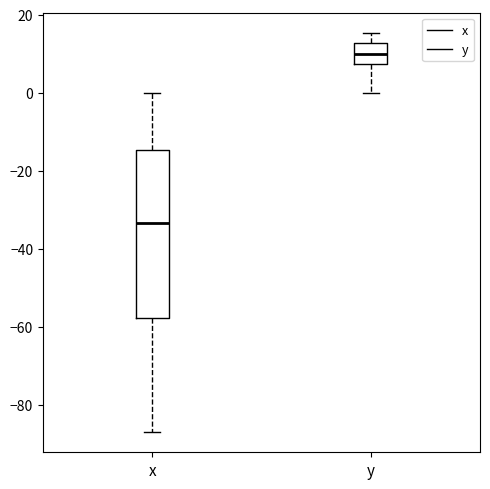

Where does the upper whisker of the box for y end on the y-axis? The values are not printed on the chart, so give them approximately, as read against the axis.

16